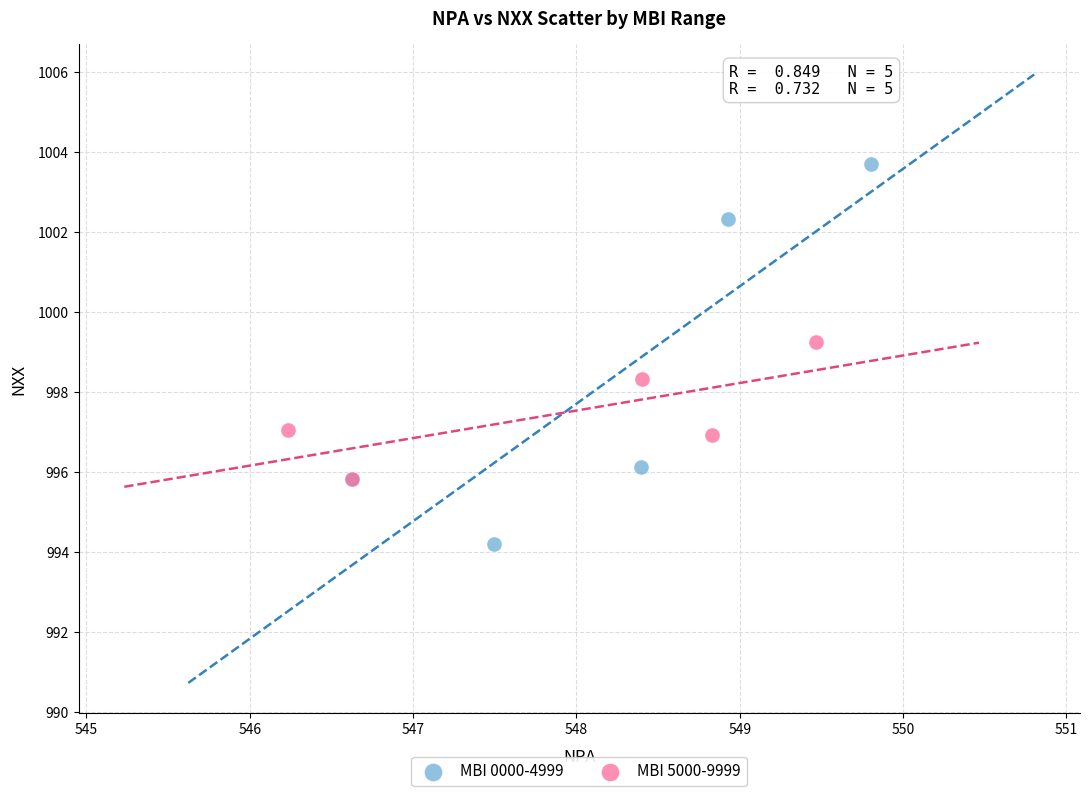

Which series contains the highest Y value?

MBI 0000-4999